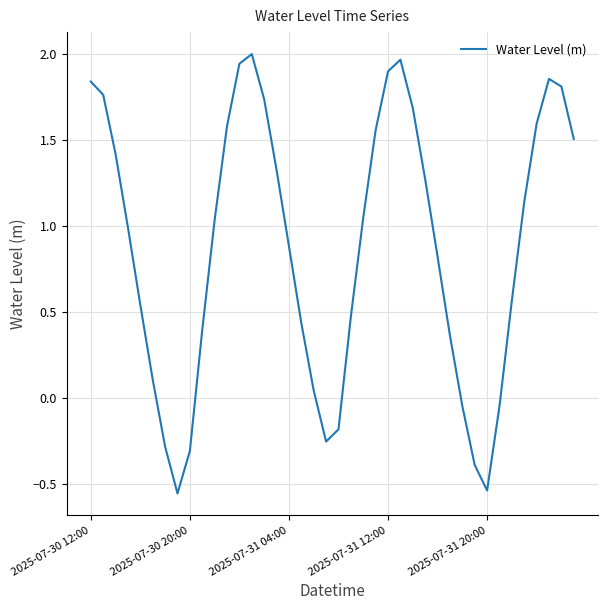

What is the difference between the maximum and minimum values?

2.5